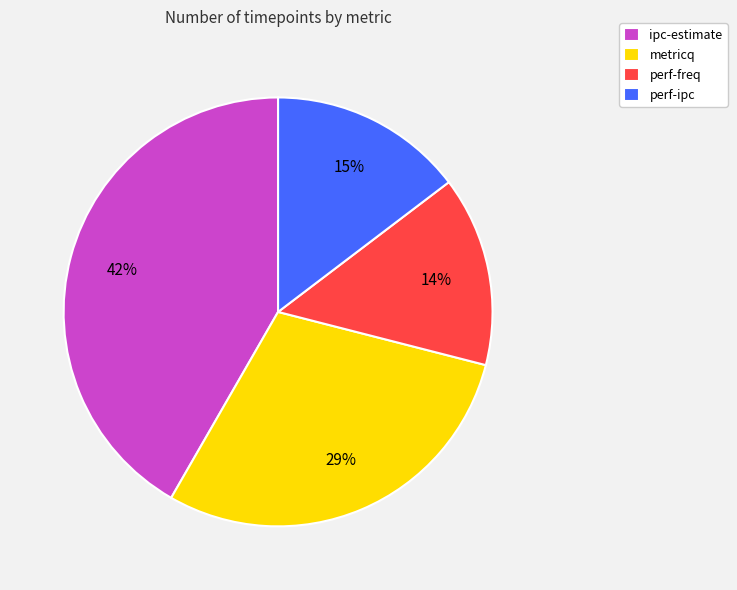

To the nearest percent, what is the average slice percentage?

25%